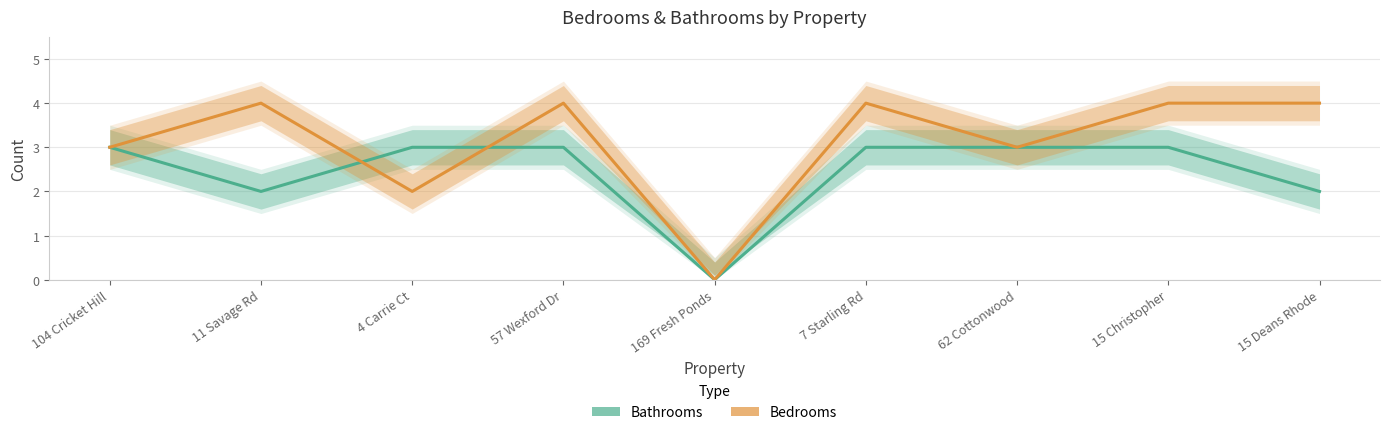

At which category does Bedrooms reach its first local valley?

4 Carrie Ct